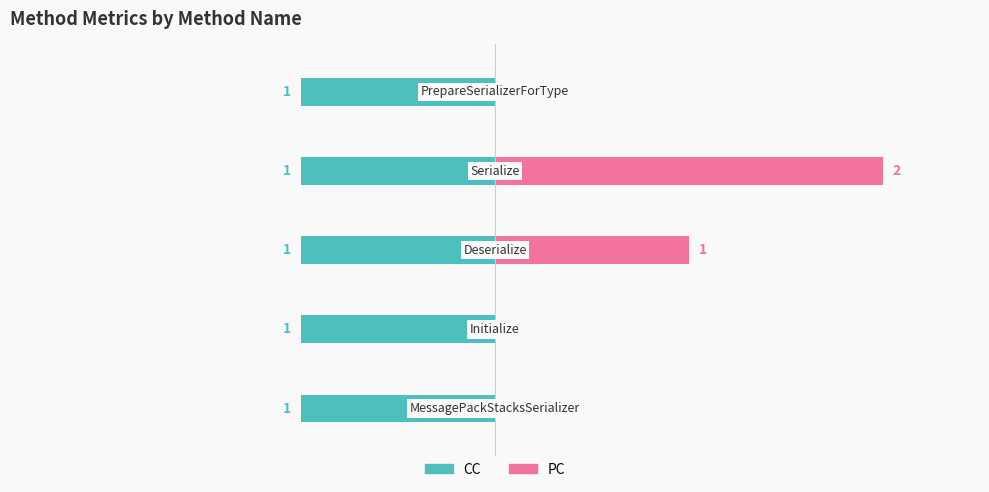

List the series in order of their overall mean, highest first.

PC, CC